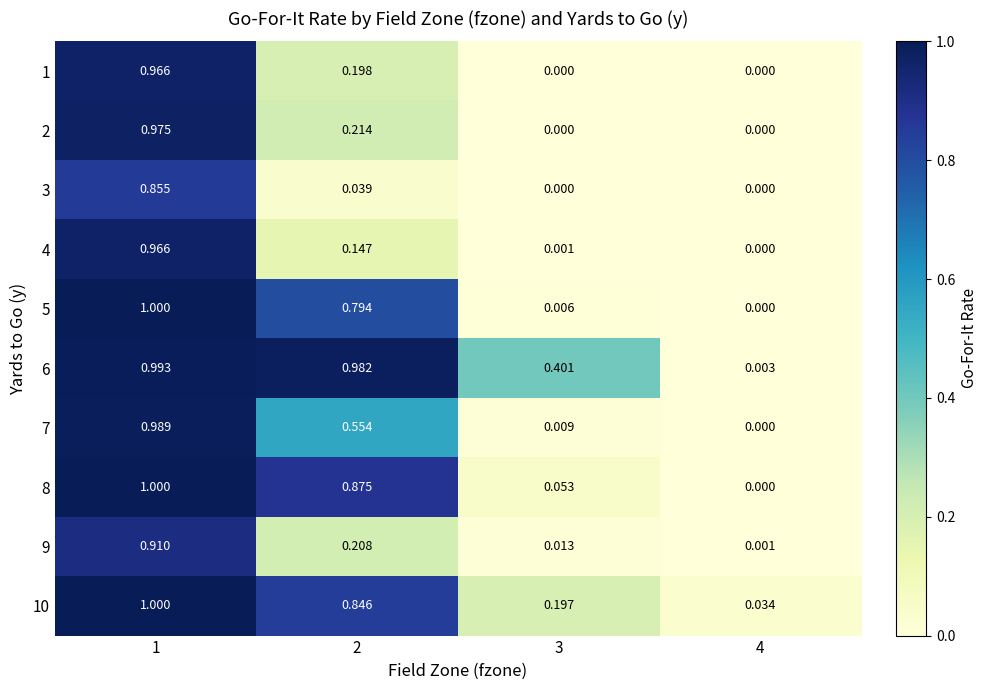

Is the value of 7 at 3 greater than the value of 2 at 2?

No